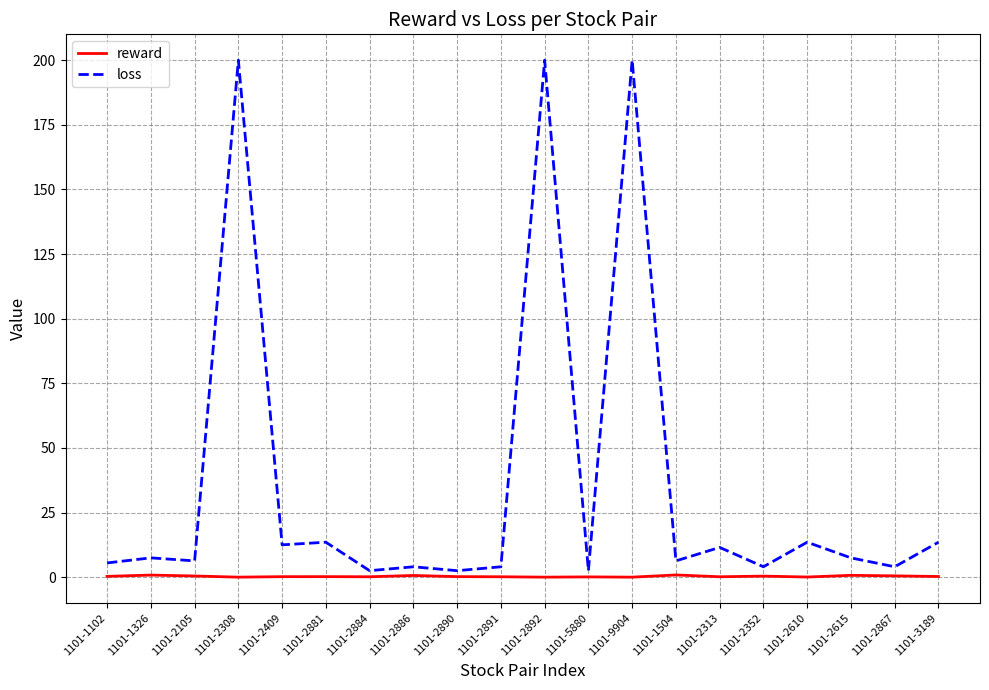

Count the number of categories in the chart.

20